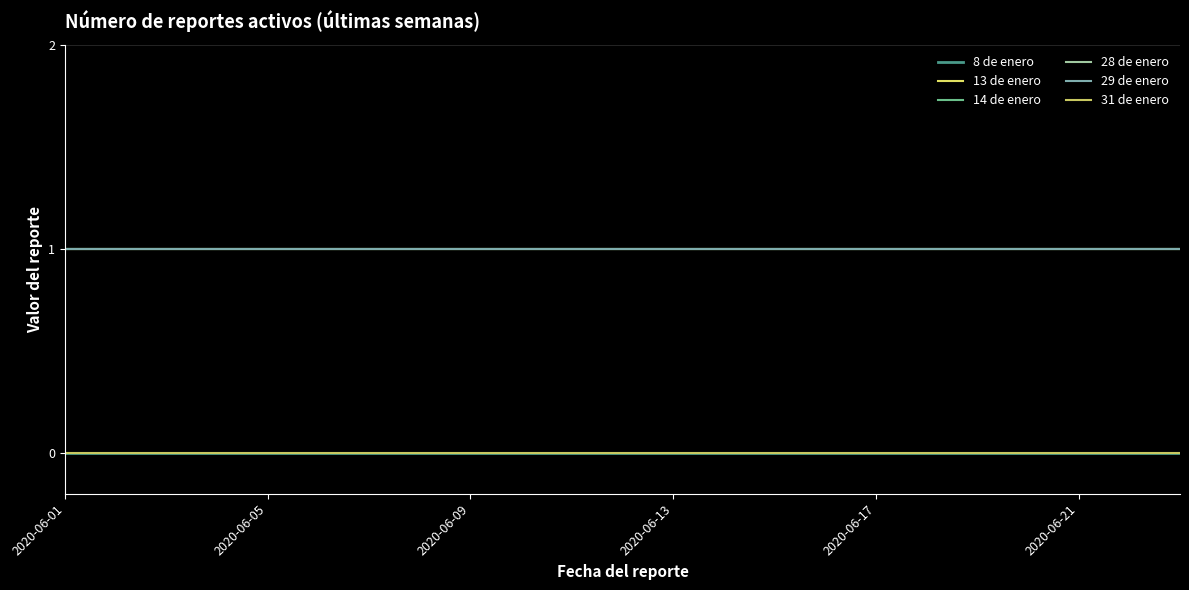

At which label does 29 de enero reach its peak?

2020-06-01